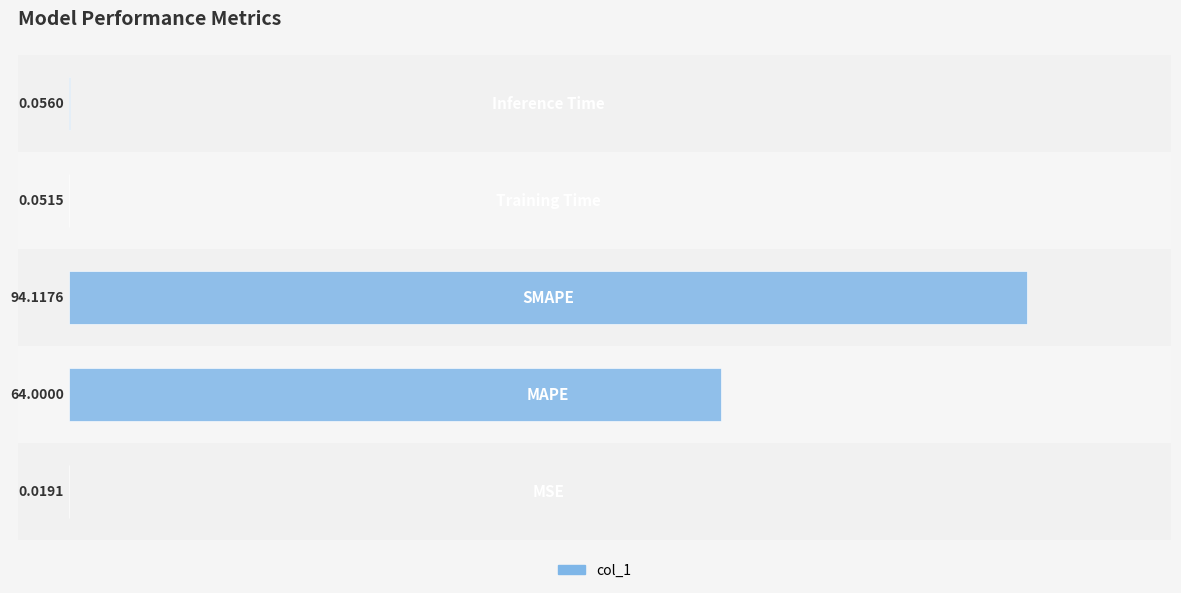

Reading right to left, list all the values displayed in this chart.

0.1	0.1	94.1	64.0	0.0